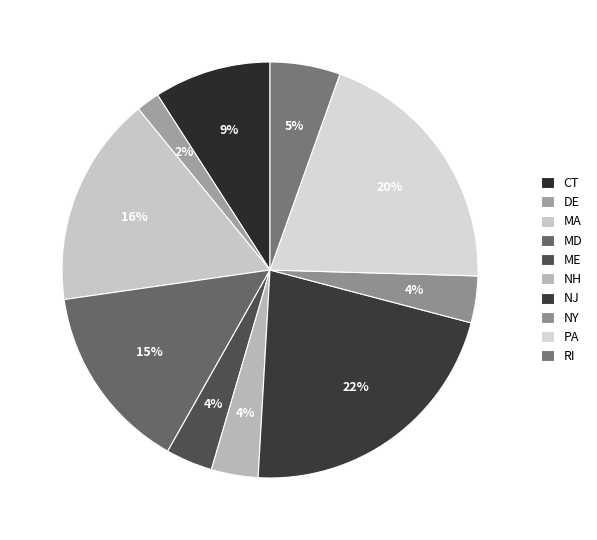

True or false: MA accounts for 31% of the total.

False